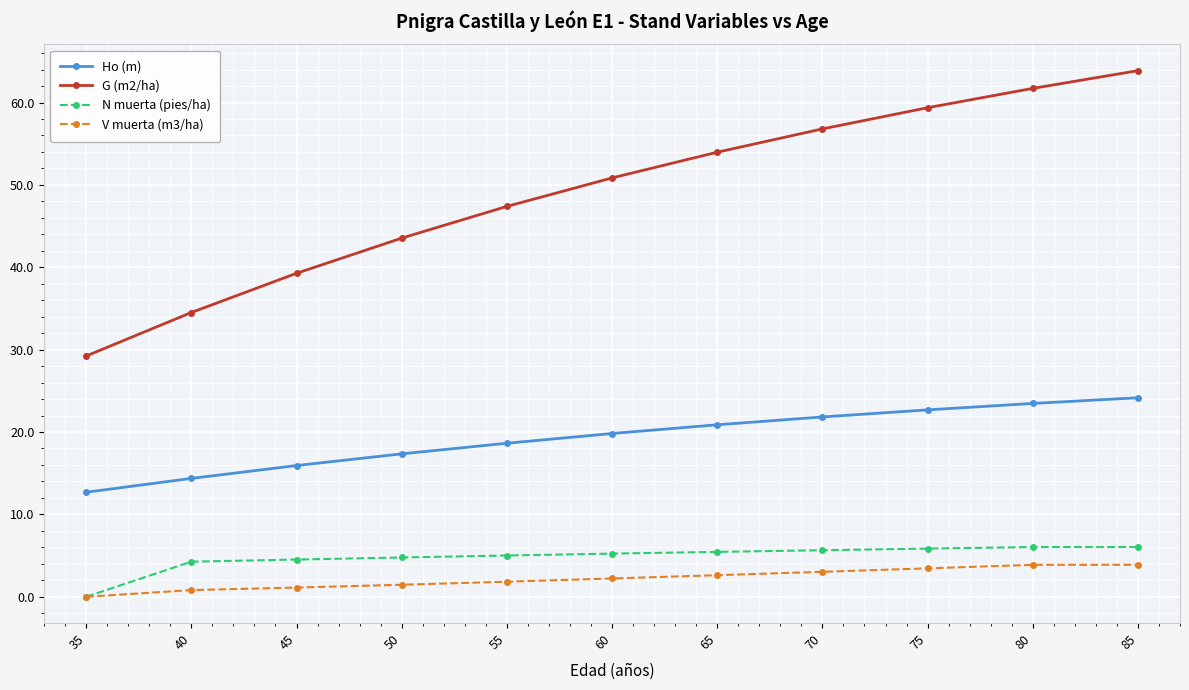

What is the average value of the N muerta (pies/ha) series?

4.8